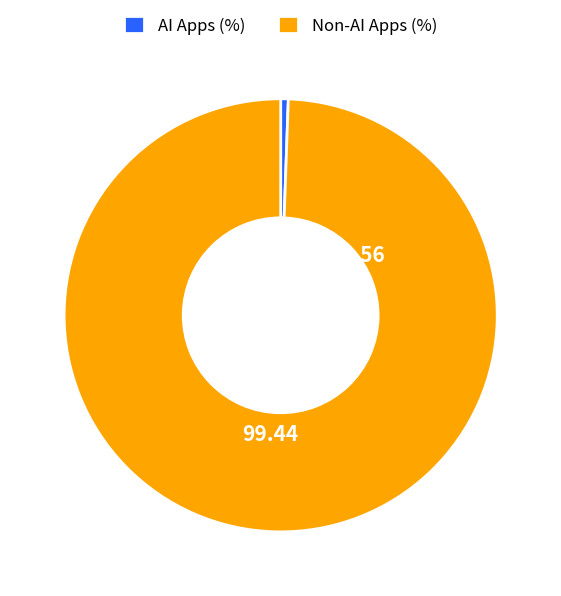

Rank the categories by value from highest to lowest.

Non-AI Apps (%), AI Apps (%)